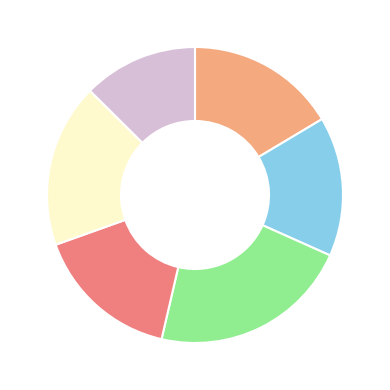

Is there any slice that represents more than half of the pie?

No